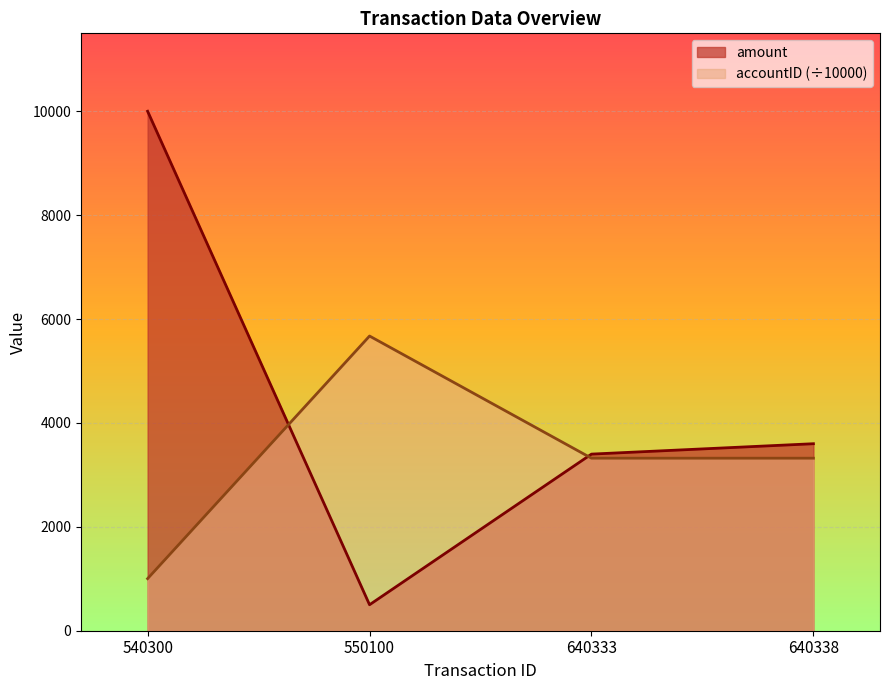

How many data points in accountID_scaled are above 3321?

3